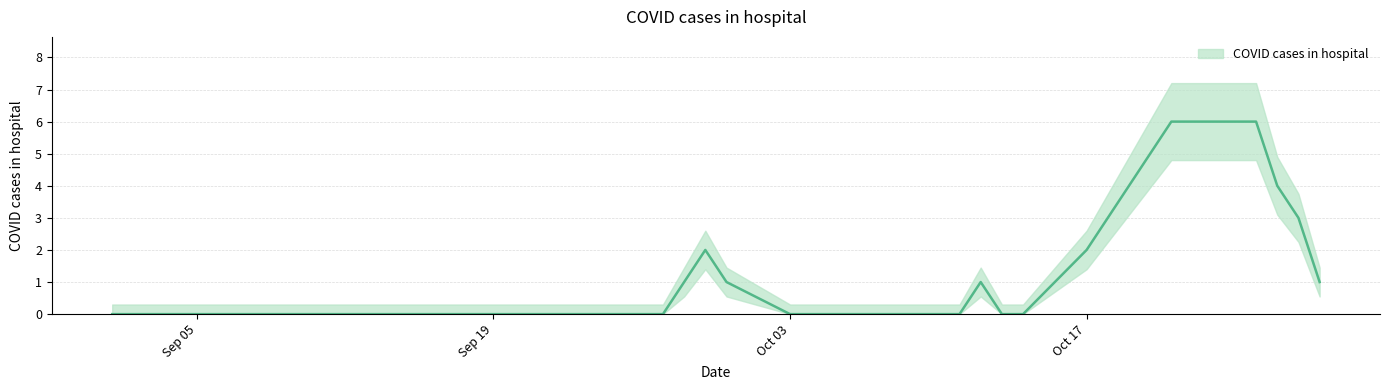

Count the number of data series in this chart.

1